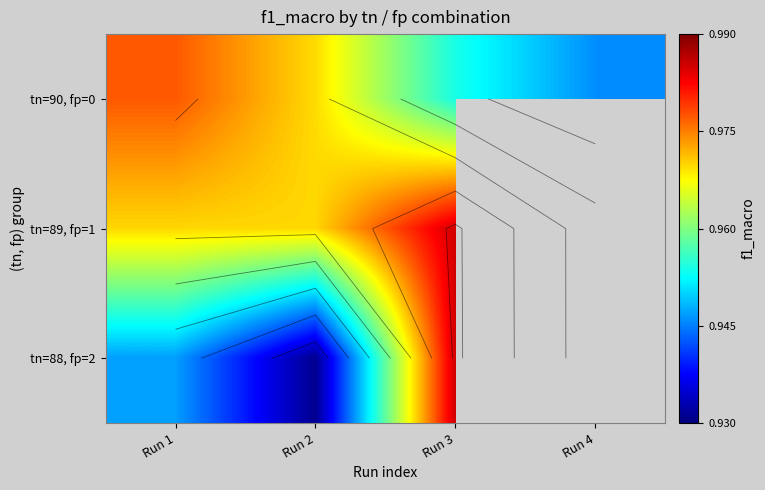

Which label corresponds to the largest value in the chart?

Run 3